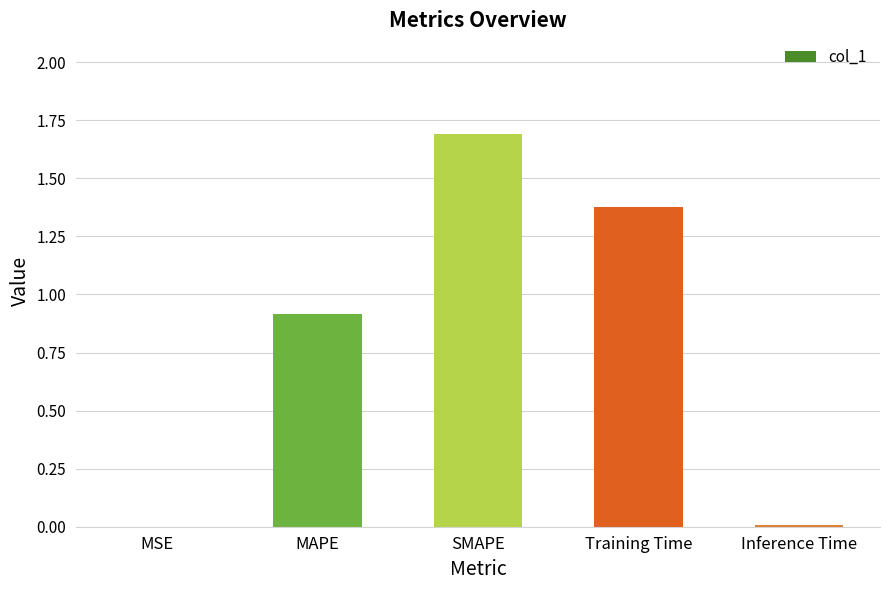

Is it true that the value at SMAPE is 2.2?

False